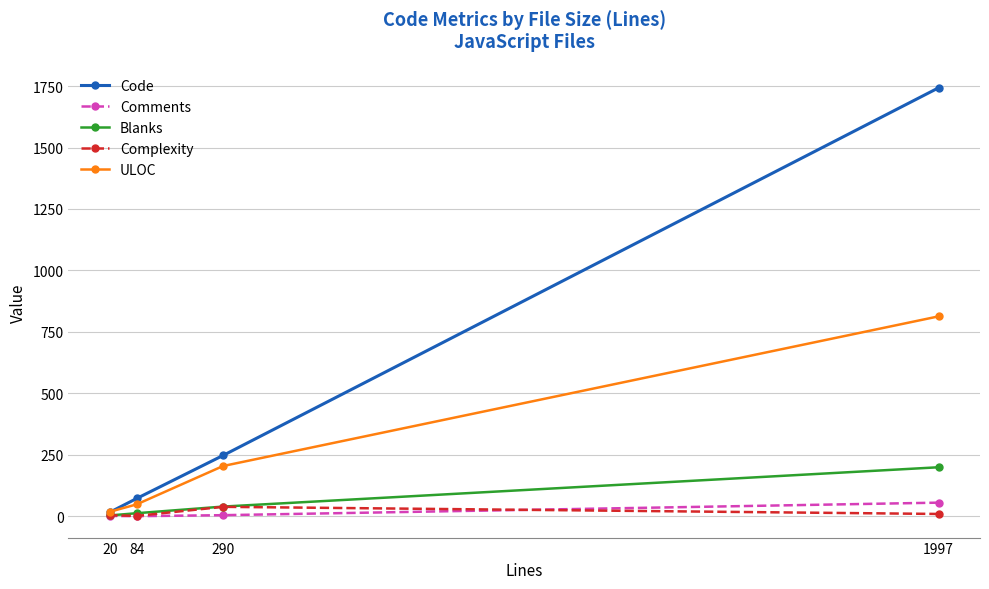

Is the value of Comments at 20 greater than the value of Complexity at 290?

No